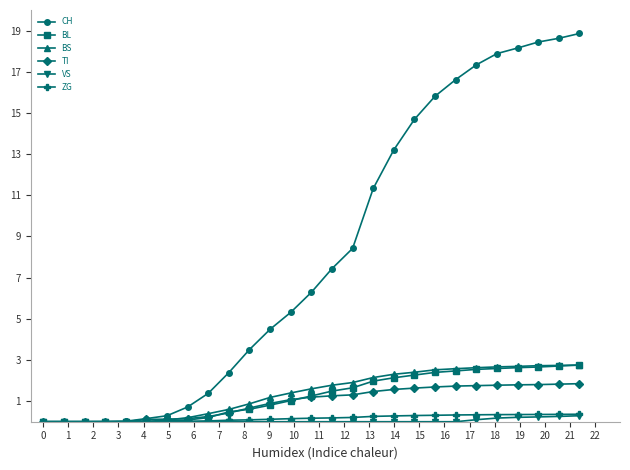

What is the value of the TI point at the 12th from the left?

0.9